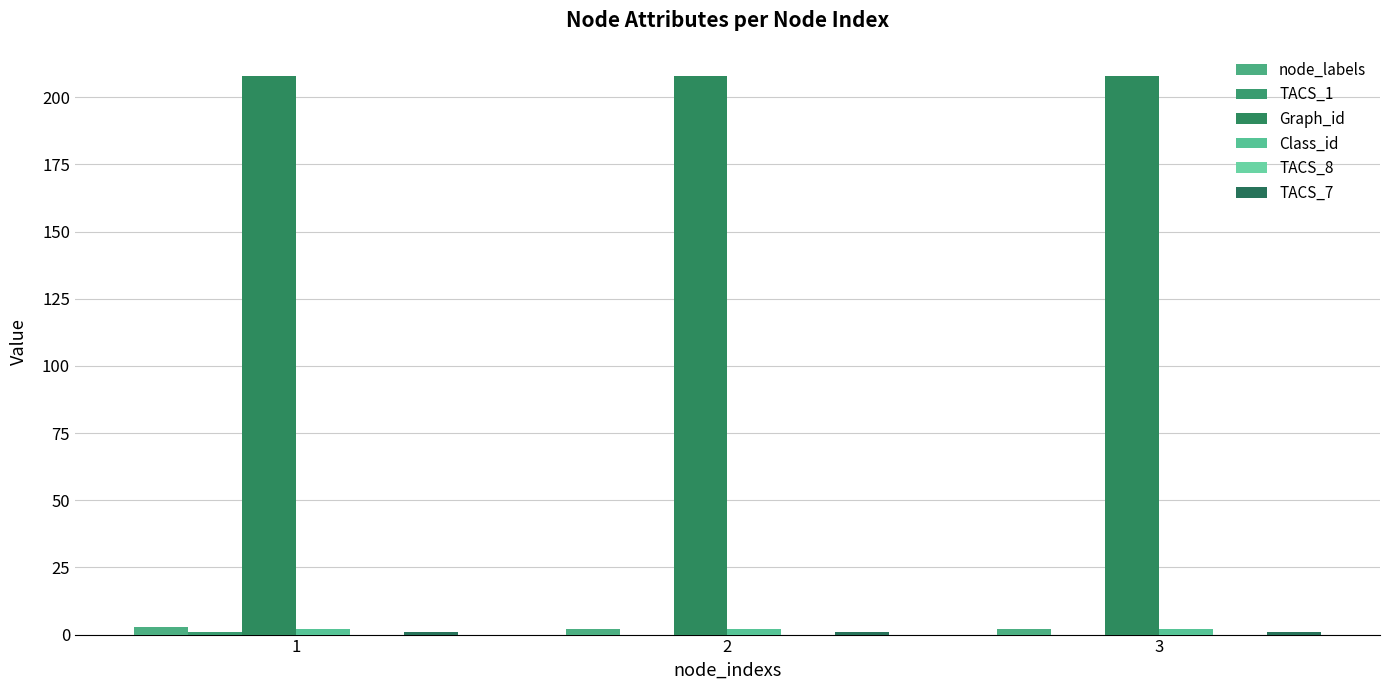

Which series has the widest spread of values?

node_labels